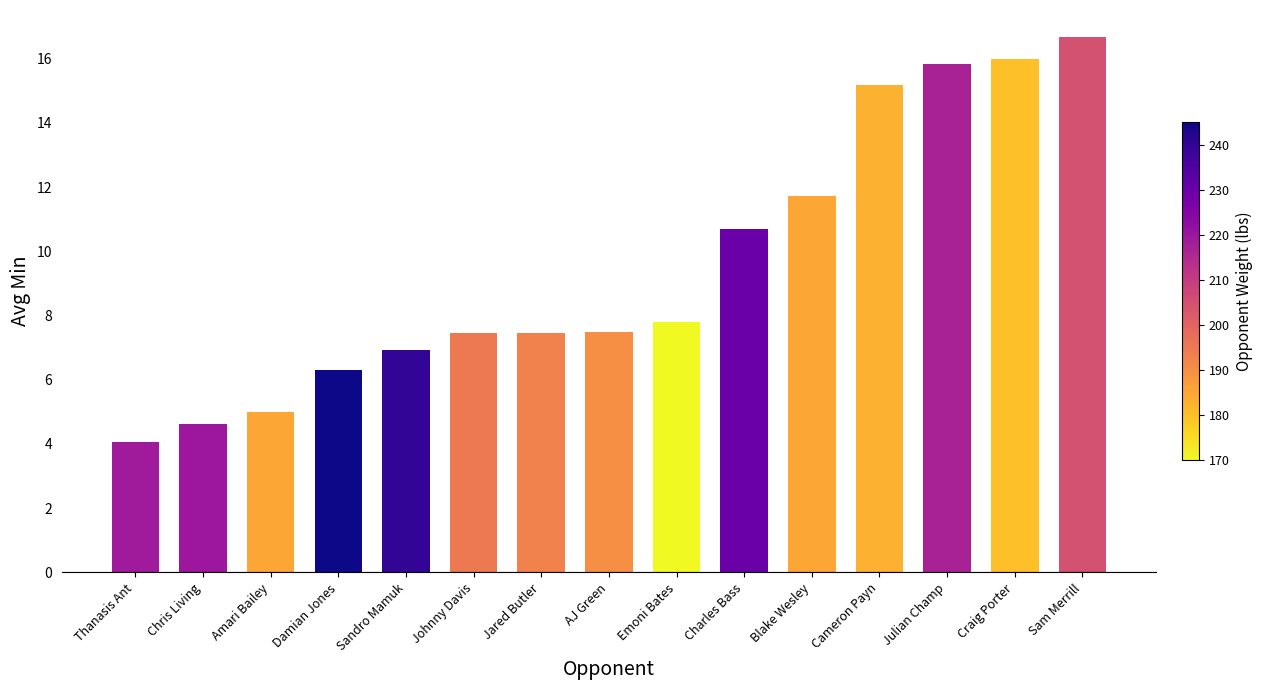

At which label is the value closest to 10?

Charles Bass